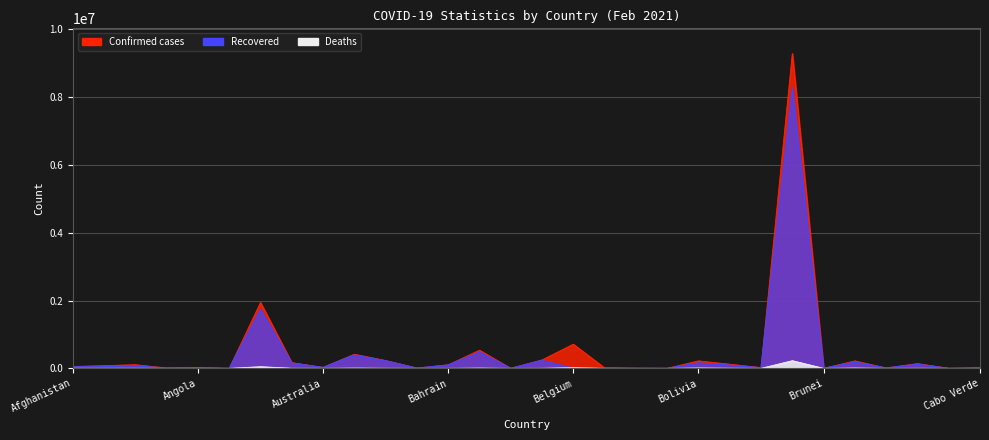

How many interior local valleys does the Deaths series have?

11